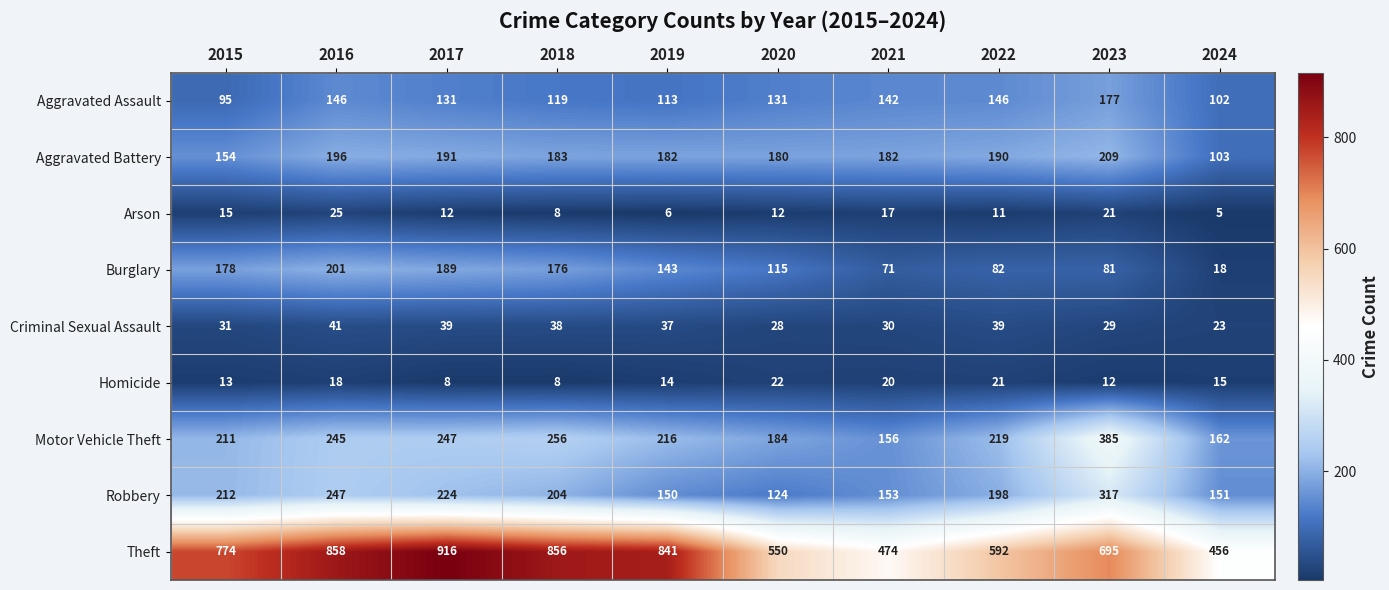

Between 2016 and 2017, which series saw the biggest shift?

Theft